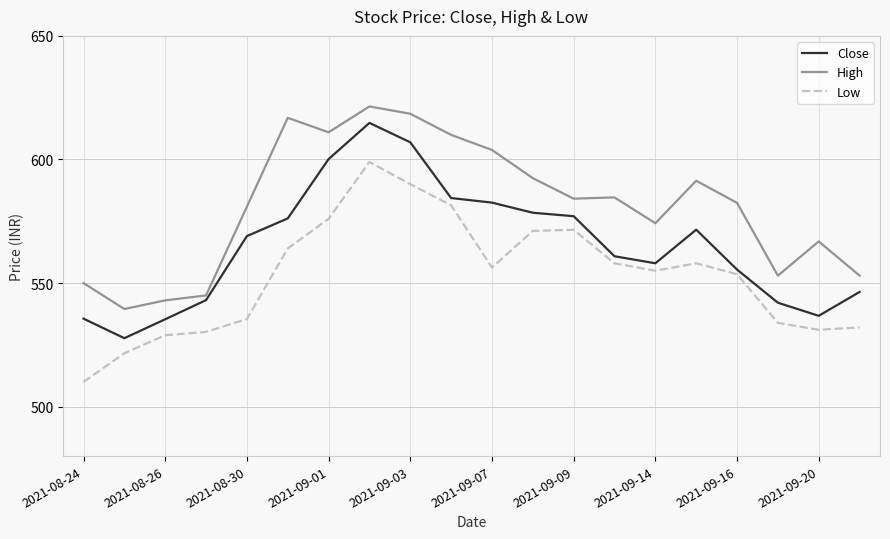

True or false: Close and Low intersect in this chart.

False